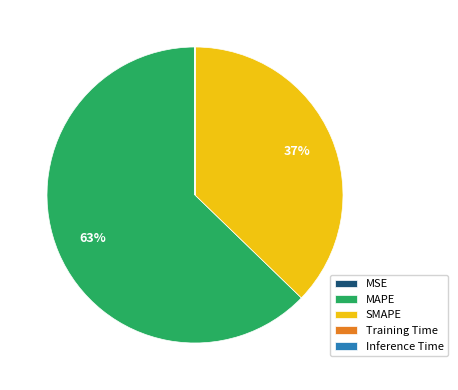

What percentage is the SMAPE slice, to the nearest percent?

37%